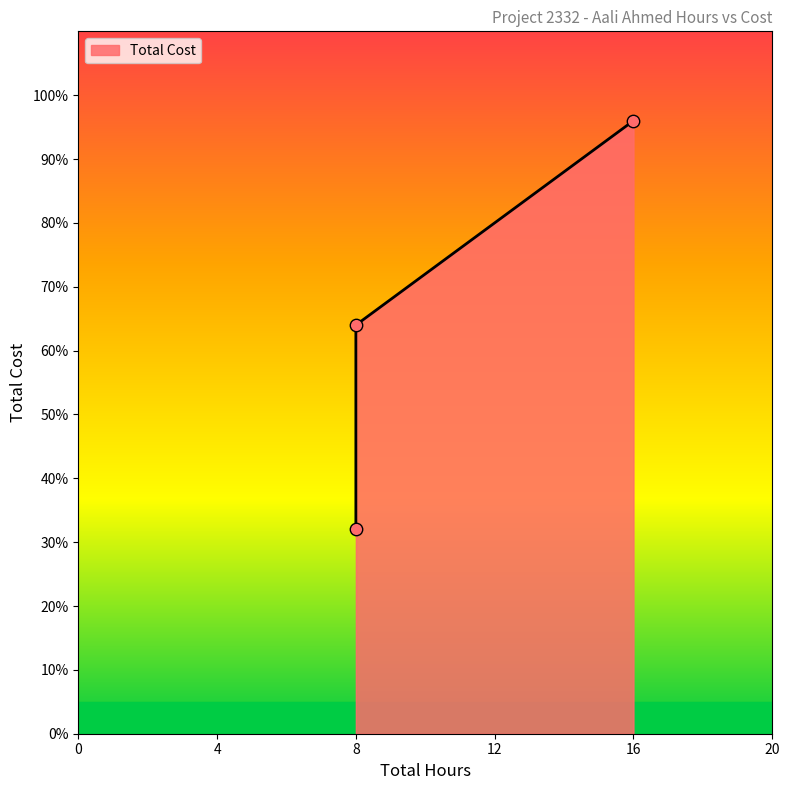

Approximately how many times larger is the value at 8 compared to 8?

0.5